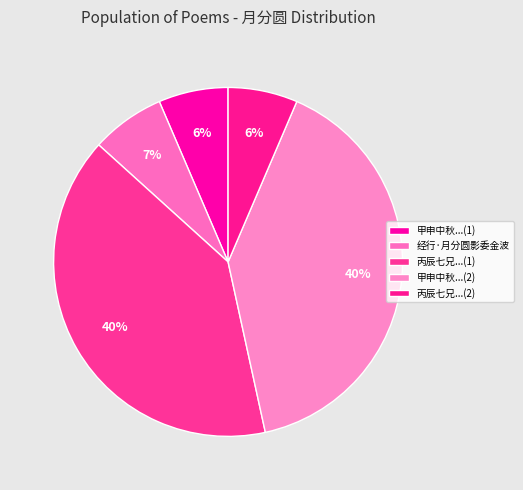

What percentage is the 经行·月分圆影委金波 slice, to the nearest percent?

7%